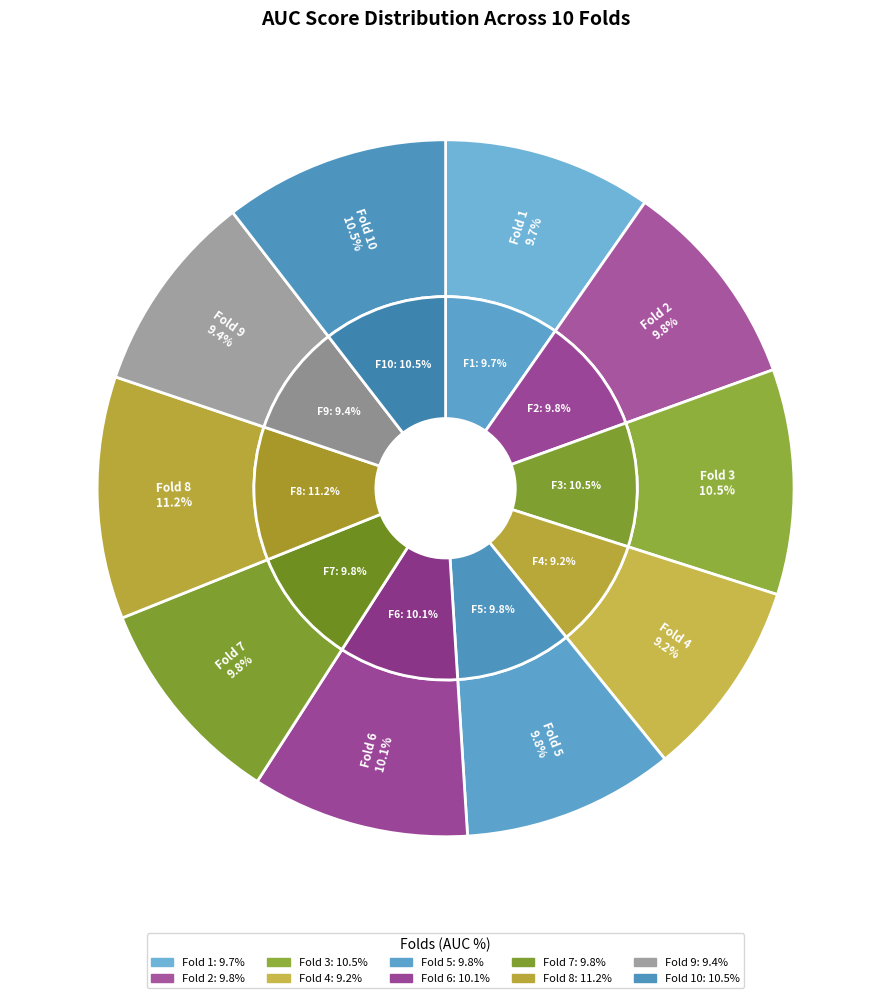

Which slice is the smallest?

Fold 4